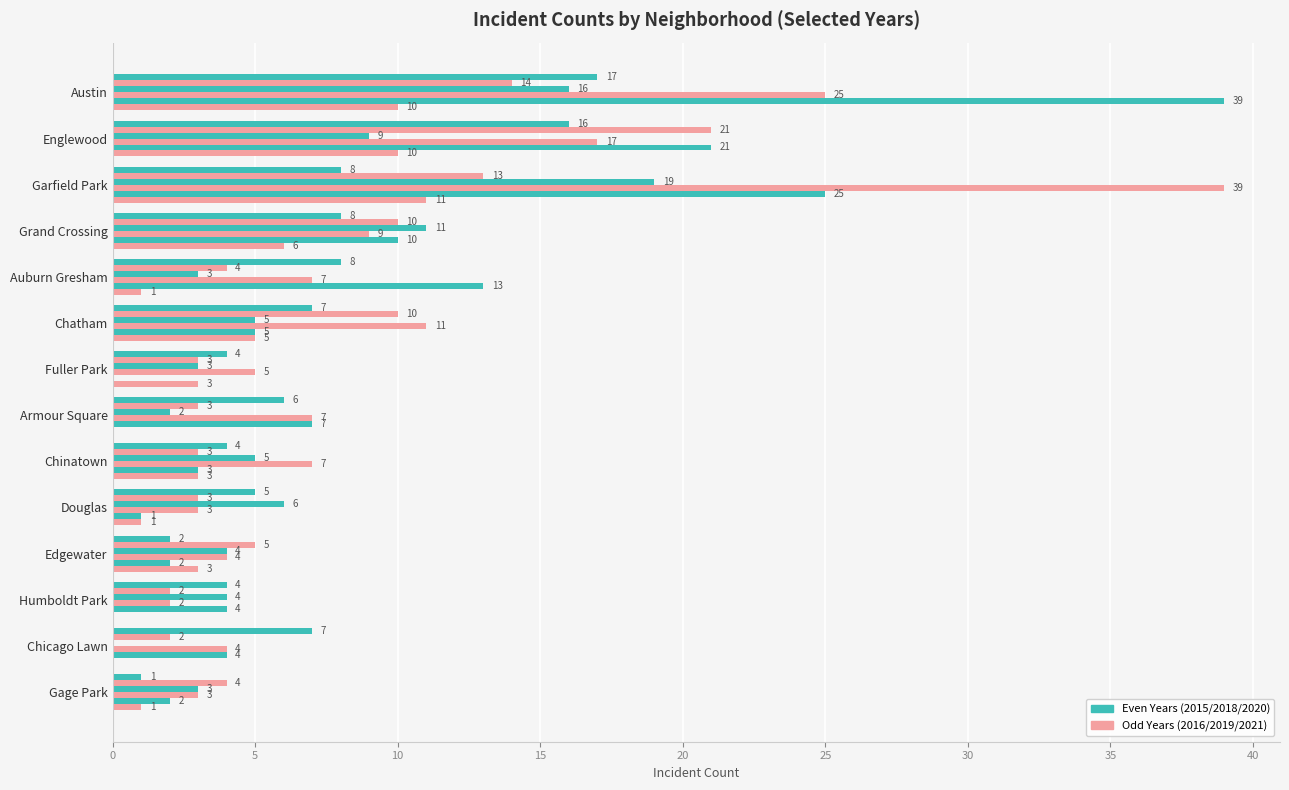

What is the label of the 11th bar from the right?

Grand Crossing